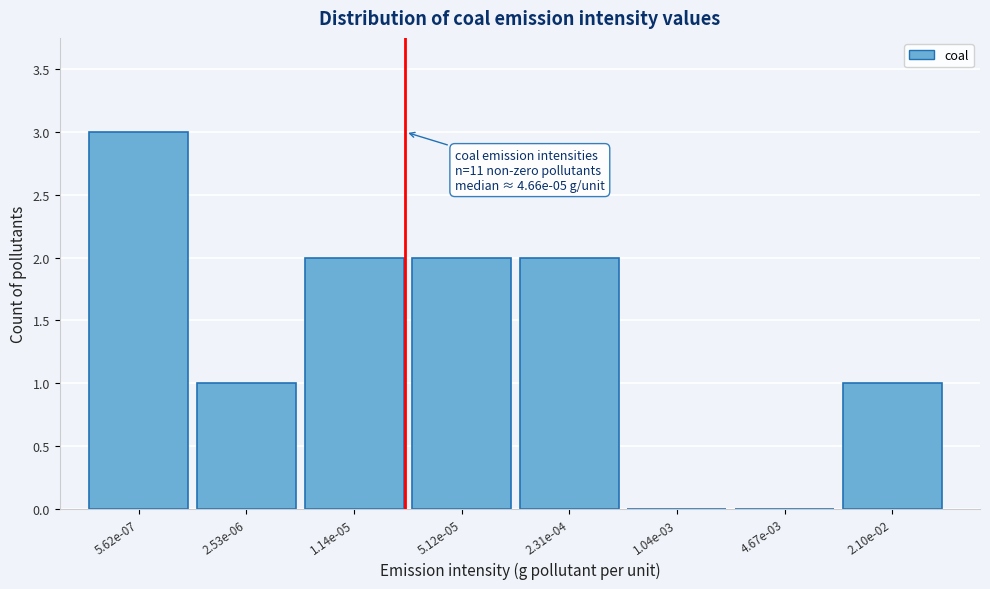

Reading left to right, transcribe all the data shown in this chart.

5.62e-07=3	2.53e-06=1	1.14e-05=2	5.12e-05=2	2.31e-04=2	1.04e-03=0	4.67e-03=0	2.10e-02=1